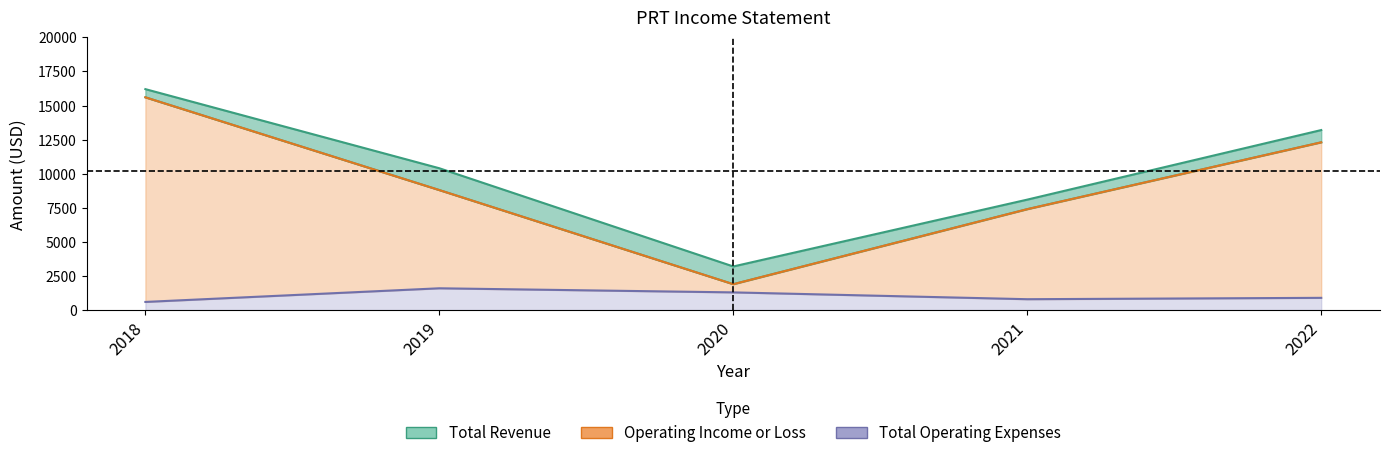

Where is the first local minimum for Net Income?

2020